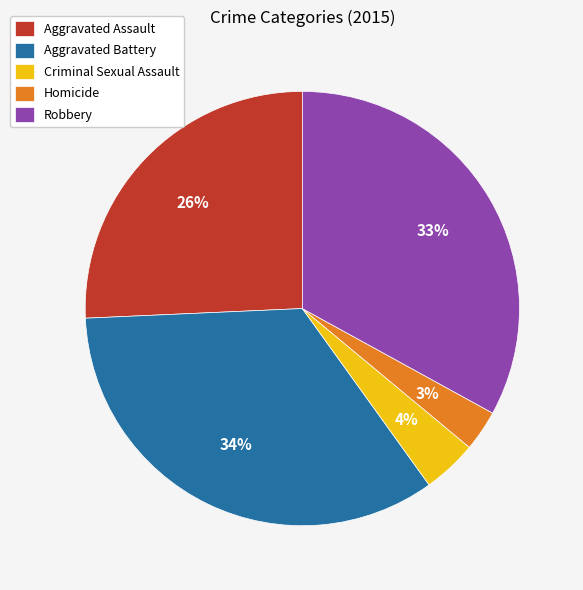

Which has a higher value, Homicide or Aggravated Assault?

Aggravated Assault